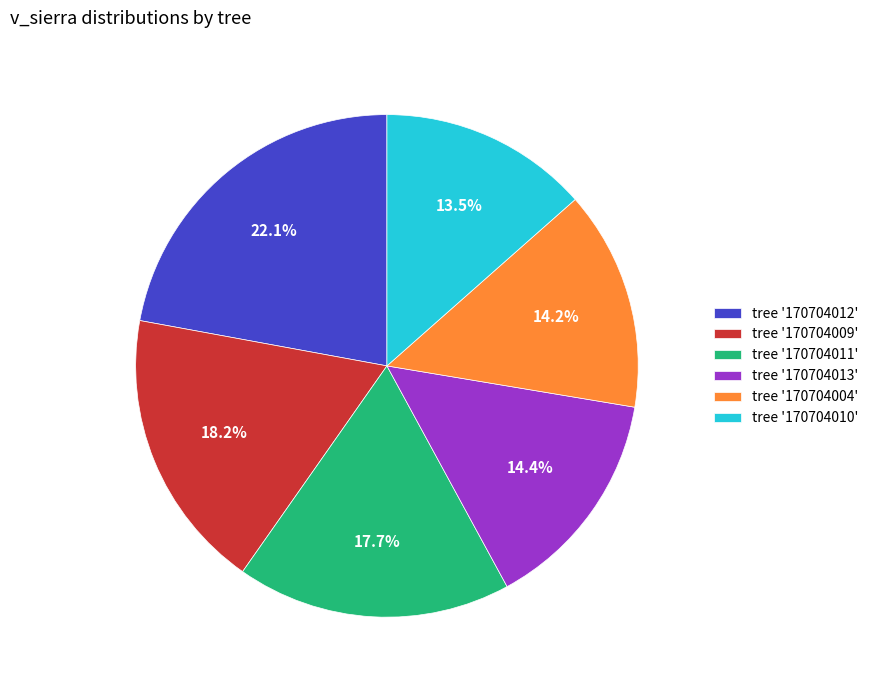

Combined, what portion of the pie is tree '170704009' and tree '170704012'?

40.3%